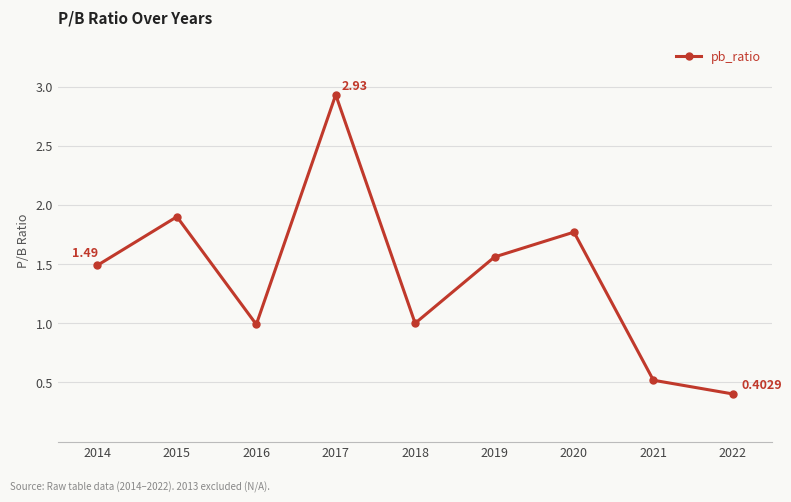

Count the number of data series in this chart.

1